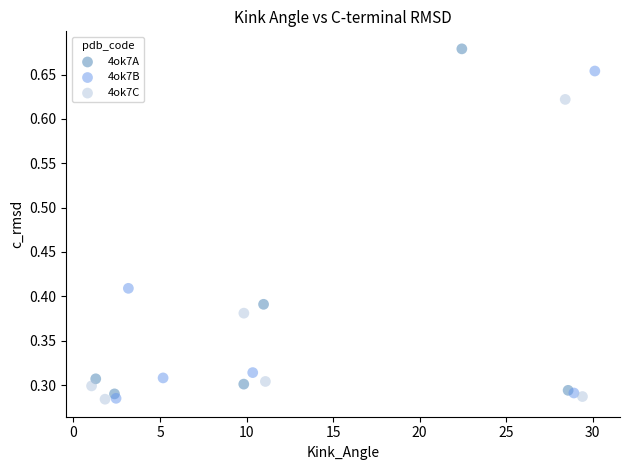

What are all the series names shown in the legend?

4ok7A, 4ok7B, 4ok7C